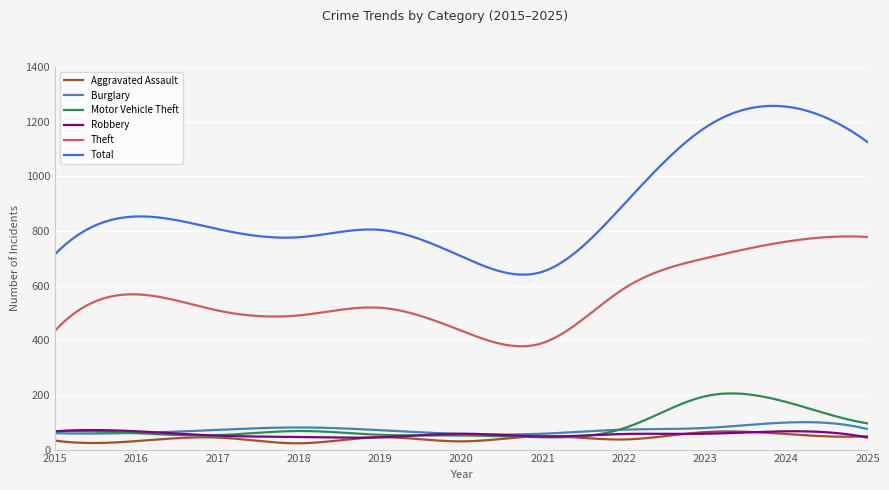

Which series has the largest range (max minus min)?

Total